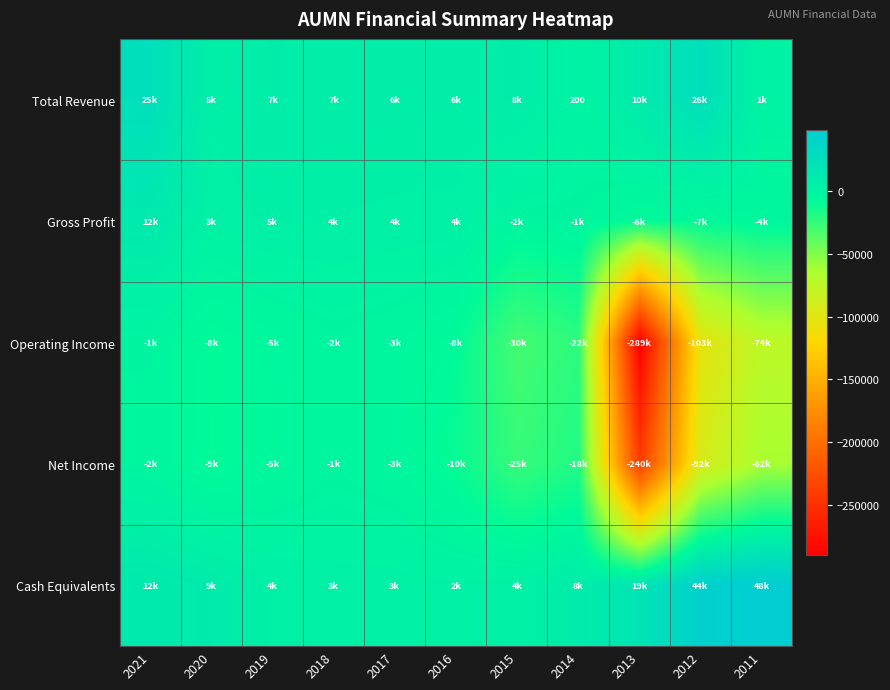

At 2019, list the series in order from smallest to largest.

Net Income, Operating Income, Cash Equivalents, Gross Profit, Total Revenue